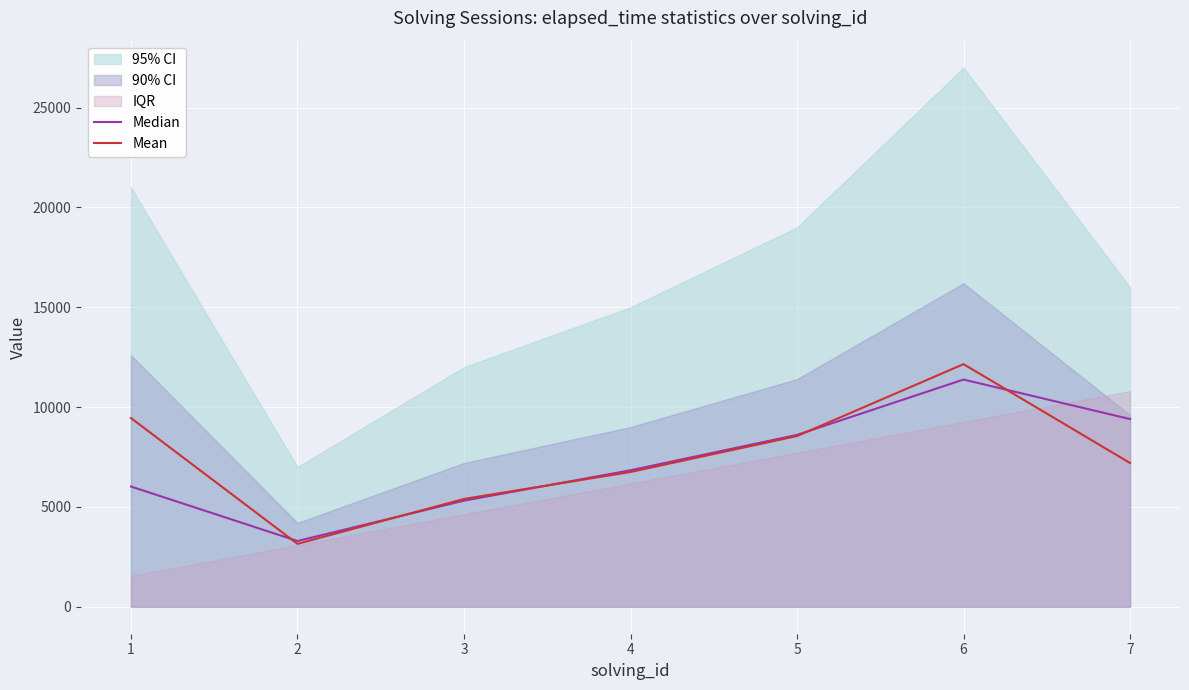

Rank the series by their average value, from lowest to highest.

Median, Mean